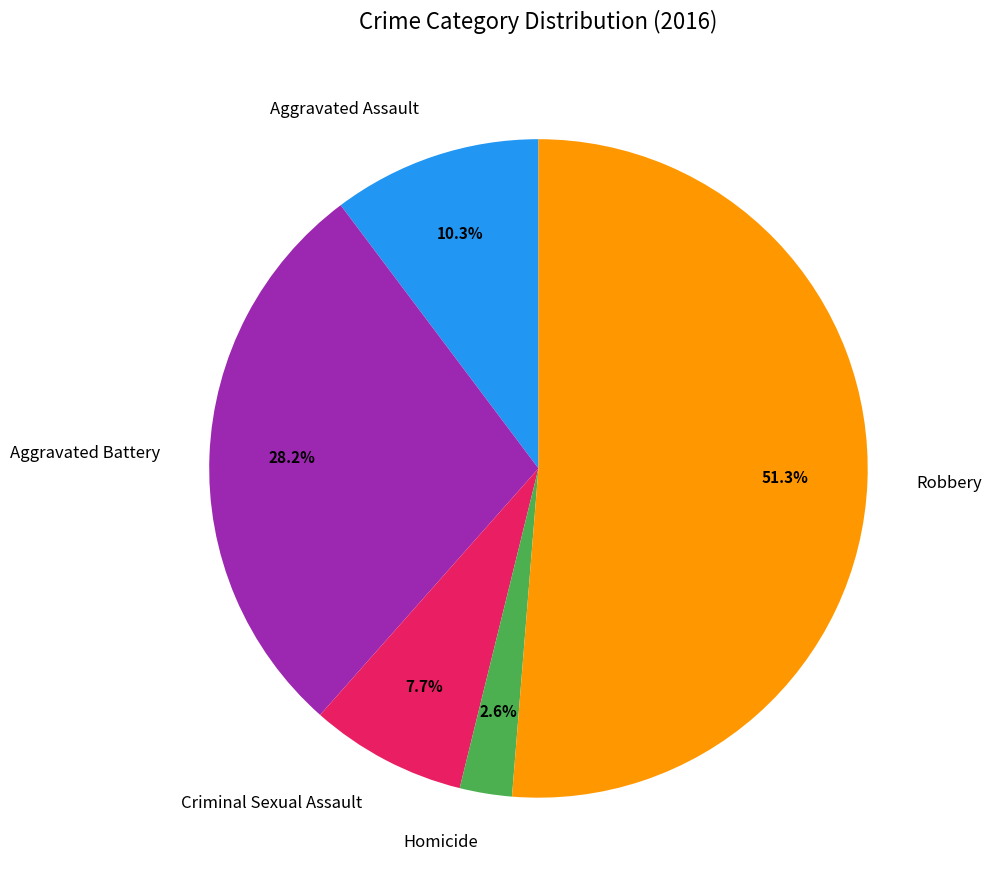

Is it true that Robbery is 59% of the pie?

False